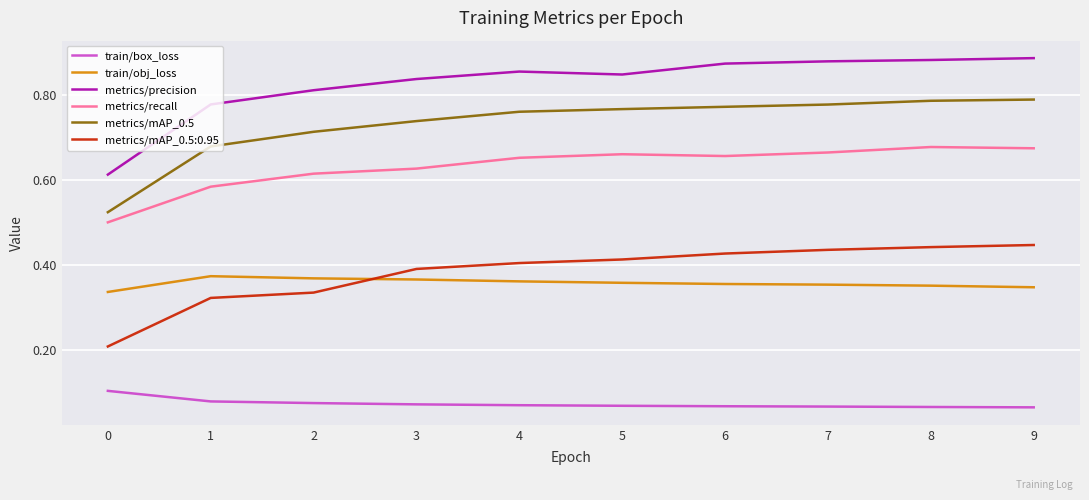

True or false: train/obj_loss and metrics/precision intersect in this chart.

False